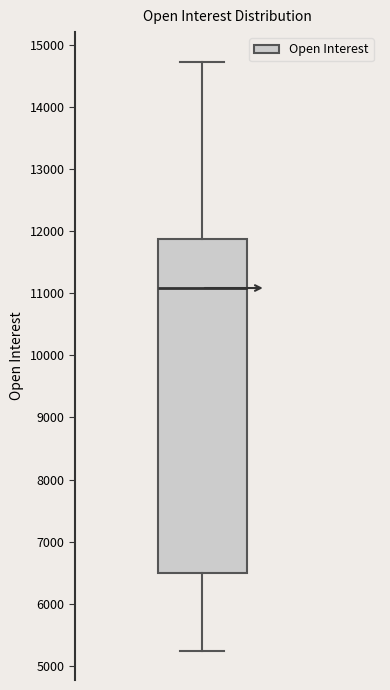

Transcribe this box plot: give where the median line is, the range the box spans, and where the two whiskers end, as read against the y-axis. The values are not printed on the chart, so give them approximately, as read against the axis.

median 11100, box 6500 to 11900, whiskers 5200 to 14700